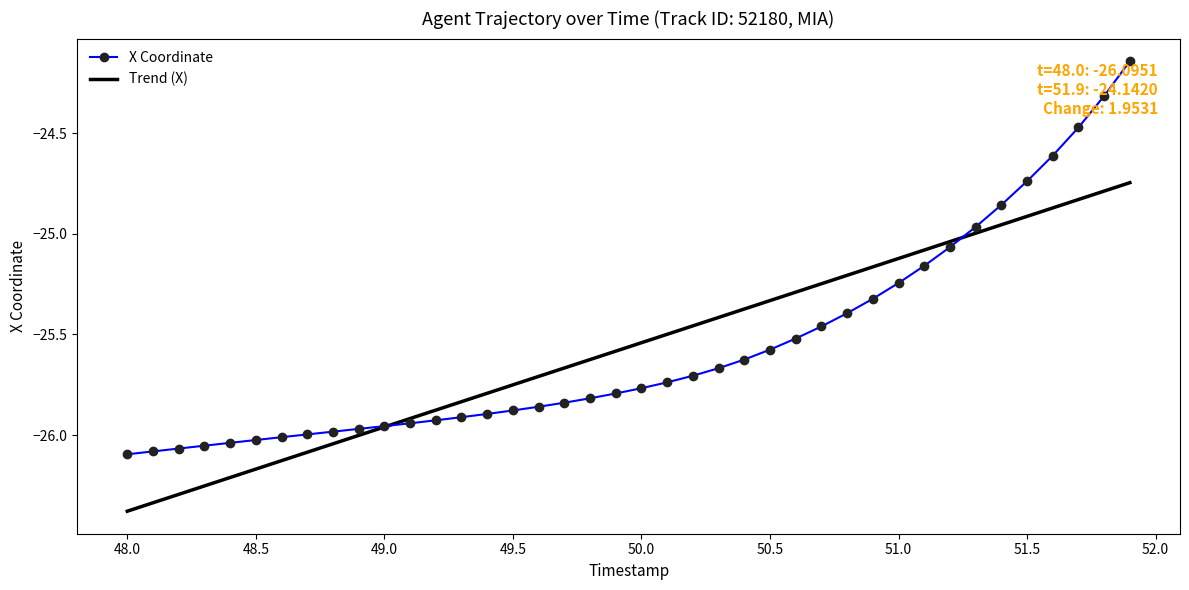

Rank the series by their maximum value, from lowest to highest.

Trend (X), X Coordinate